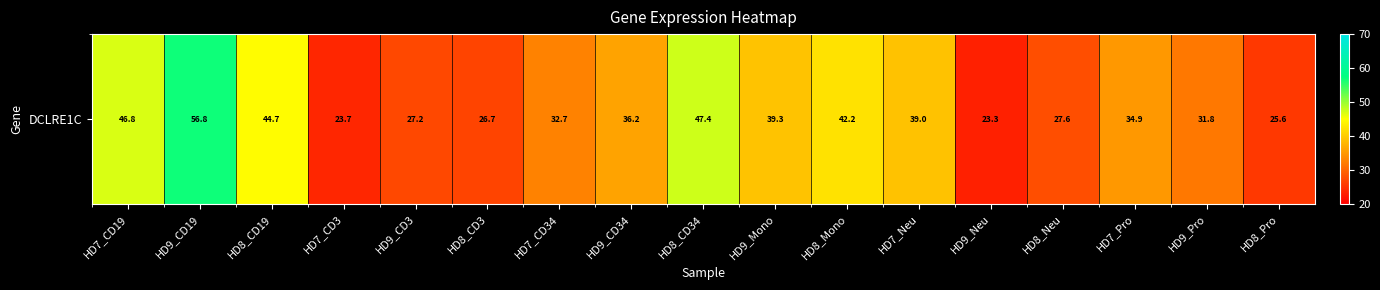

The chart shows a value of 42.2 at HD8_Mono. True or false?

True